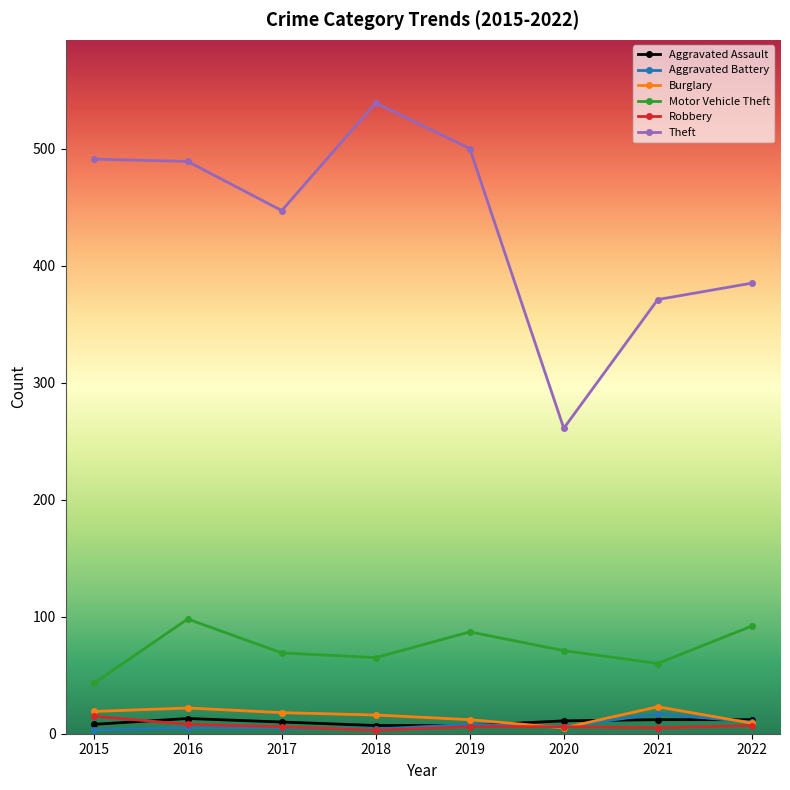

What is the sum of the Aggravated Assault values at 2020 and 2016?

24